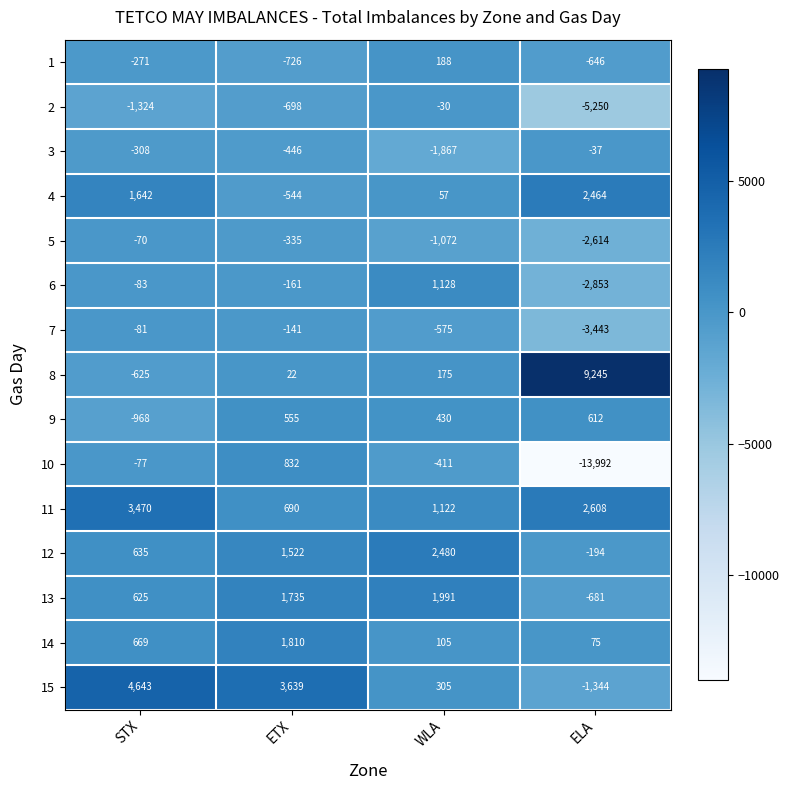

What is the difference between the maximum and minimum values in the 15 series?

5987